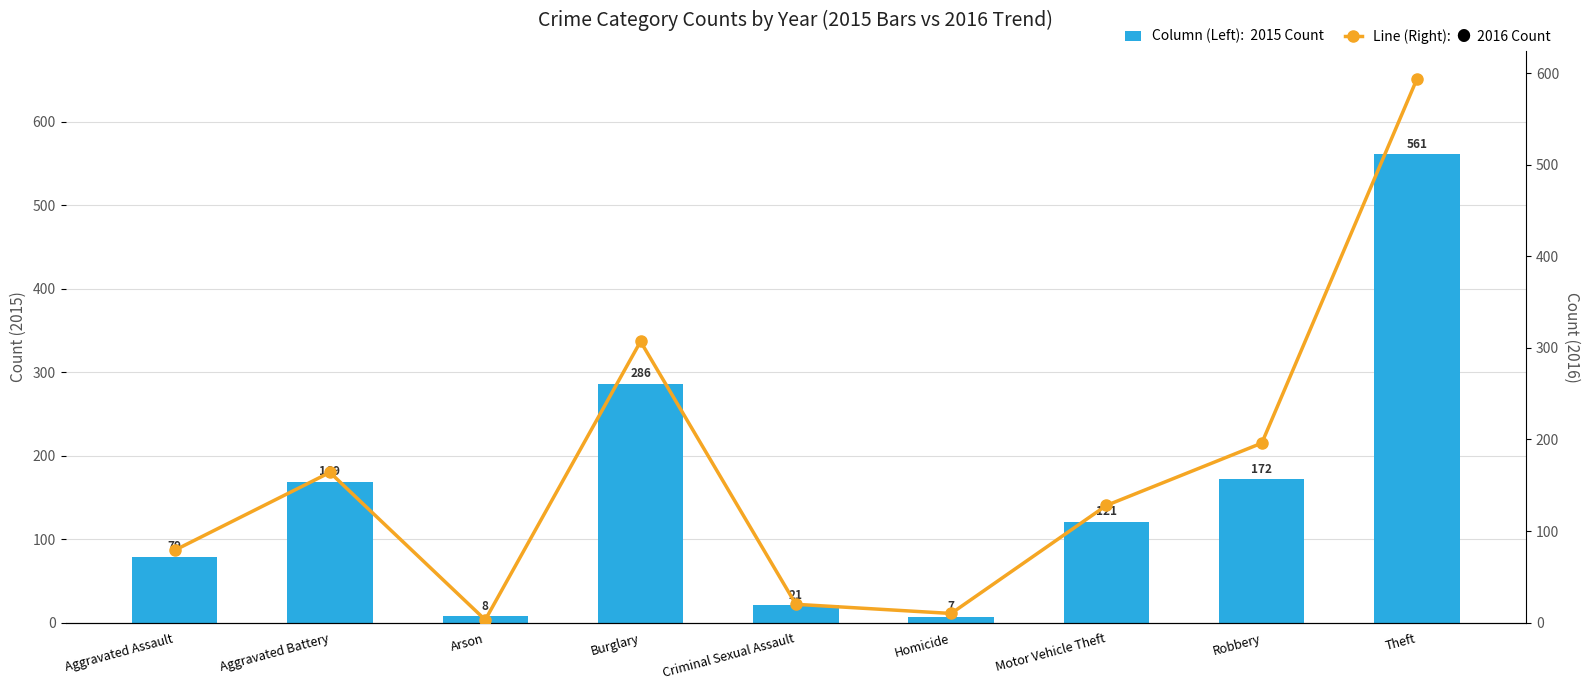

What is the sum of the 2015 Count values at Burglary and Aggravated Assault?

365